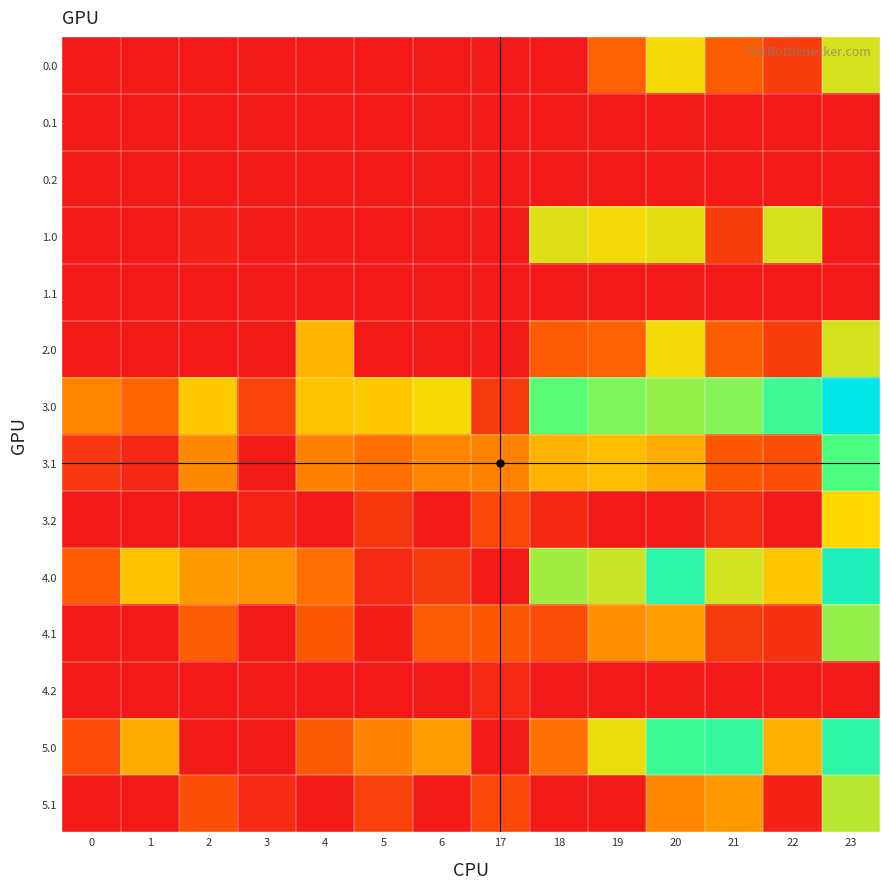

List the series in order of their peak value, highest first.

3.0, 4.0, 5.0, 3.1, 4.1, 5.1, 0.0, 1.0, 2.0, 3.2, 4.2, 0.1, 0.2, 1.1